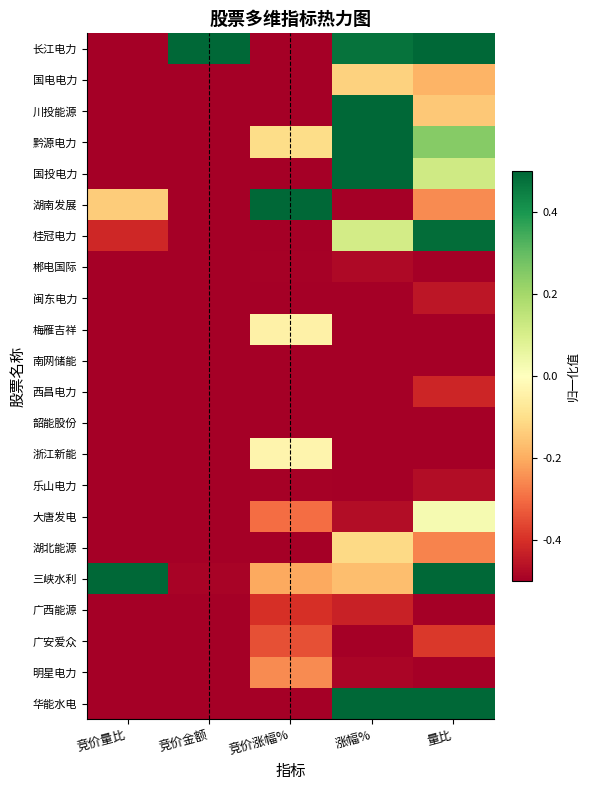

List the series in order of their peak value, lowest first.

韶能股份, 南网储能, 郴电国际, 乐山电力, 闽东电力, 西昌电力, 广西能源, 广安爱众, 明星电力, 国电电力, 湖北能源, 梅雁吉祥, 浙江新能, 大唐发电, 桂冠电力, 黔源电力, 川投能源, 国投电力, 长江电力, 湖南发展, 三峡水利, 华能水电